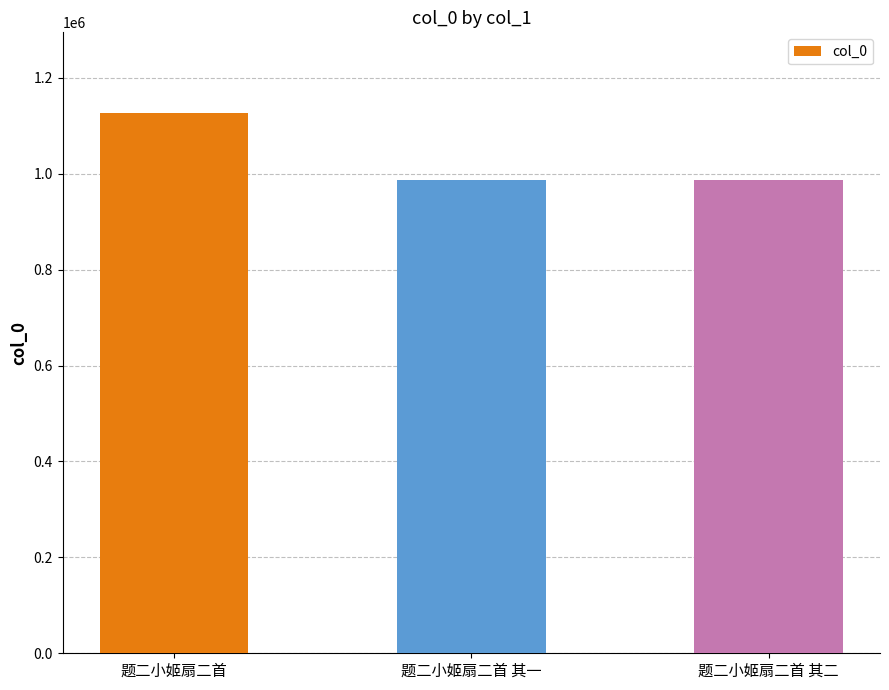

The value at 题二小姬扇二首 其一 is 604104. True or false?

False